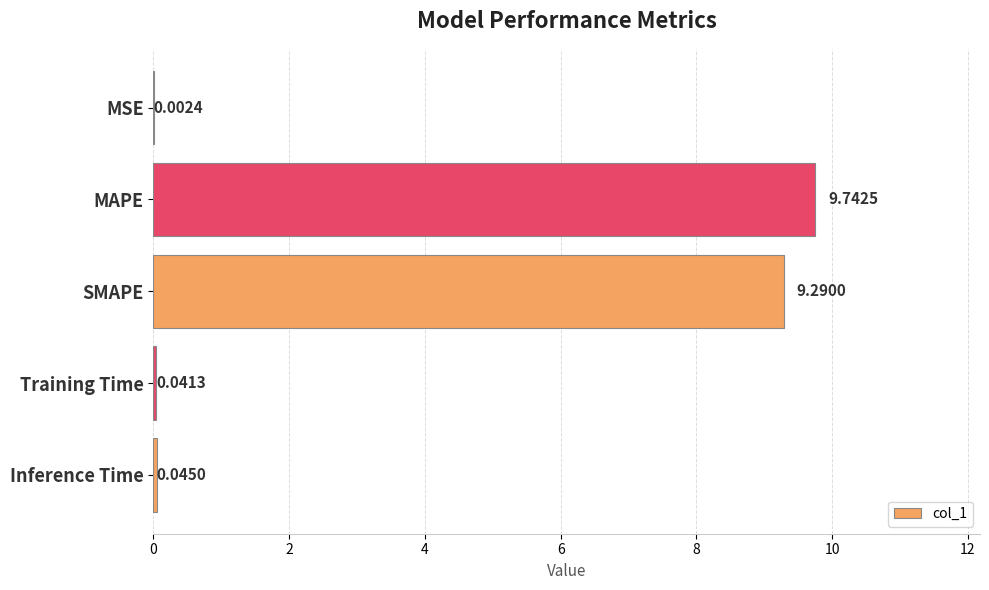

How many data points does each series have?

5